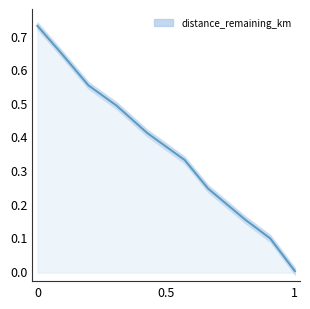

True or false: the data has more than 0 interior local peaks.

False